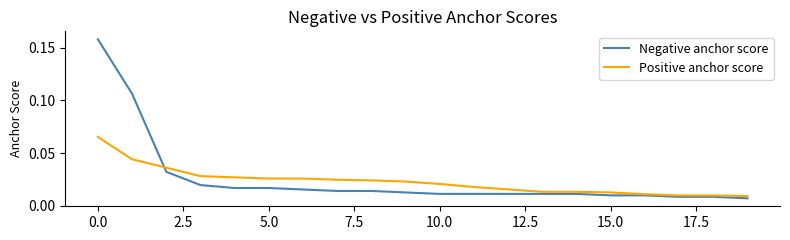

List the series in order of their peak value, lowest first.

Positive anchor score, Negative anchor score